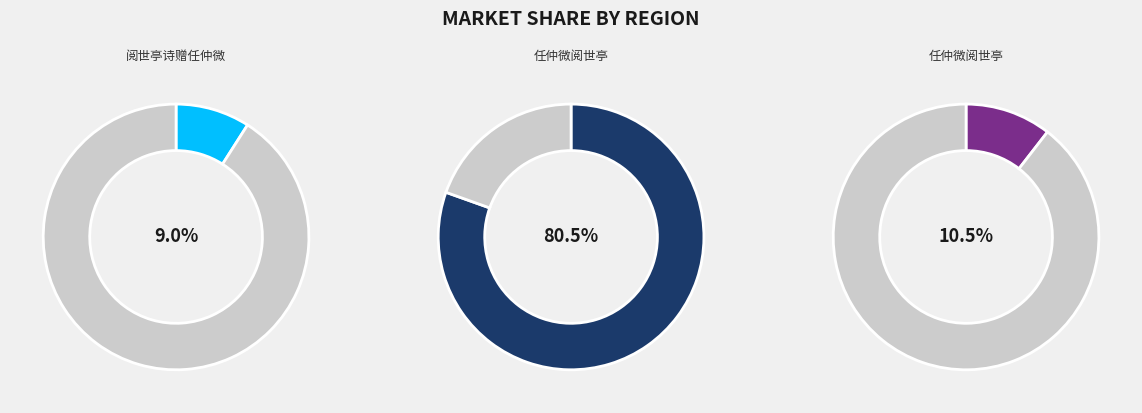

To the nearest percent, what portion does 任仲微阅世亭 represent?

11%